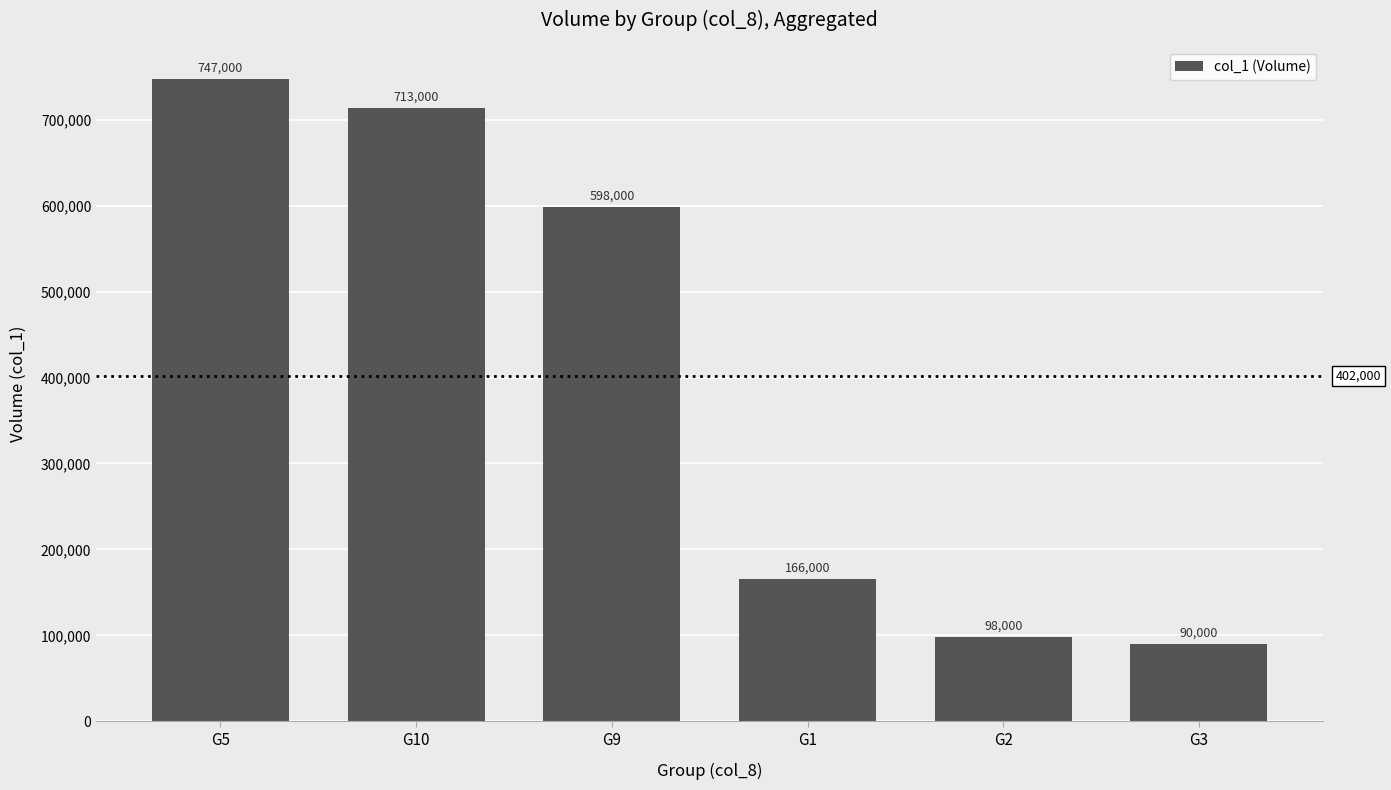

What is the sum of all values?

2412000